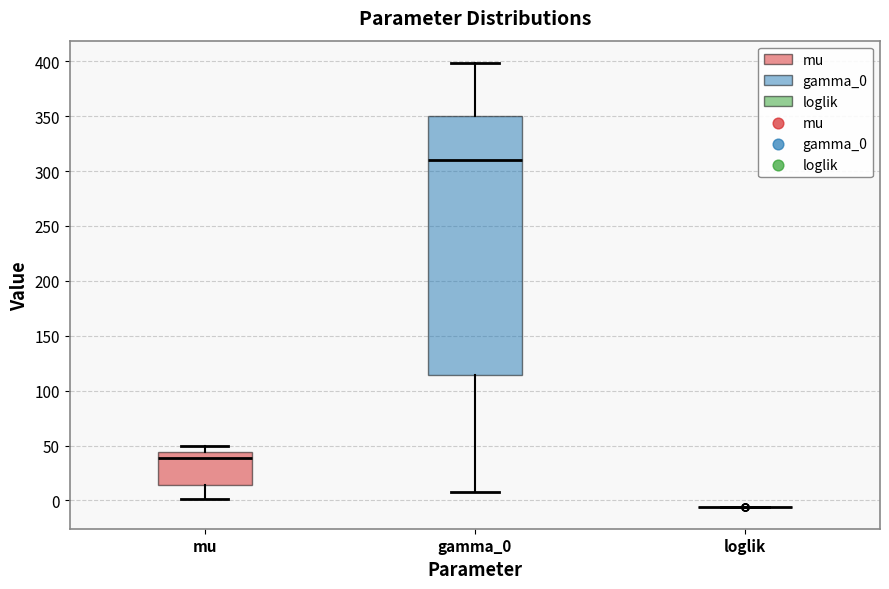

Reading left to right, read every box against the y-axis: the position of its median line, the range the box covers, and the ends of its whiskers. The values are not printed on the chart, so give them approximately, as read against the axis.

mu: median 40, box 15 to 45, whiskers 0 to 50
gamma_0: median 310, box 115 to 350, whiskers 10 to 400
loglik: box collapsed to a line at -5, whiskers -5 to -5